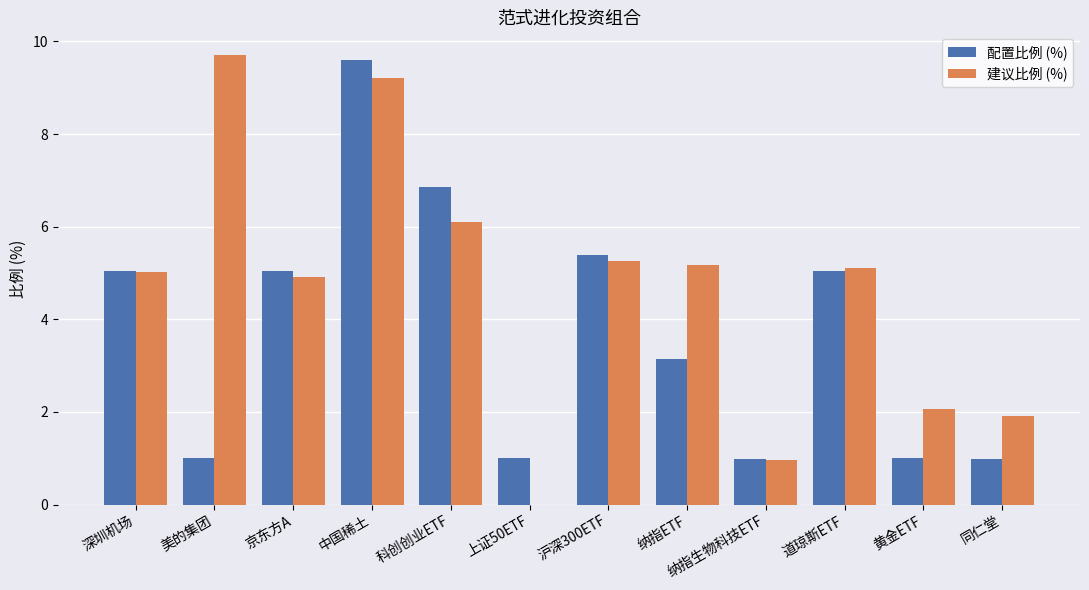

At which label does 建议比例 (%) reach its peak?

美的集团